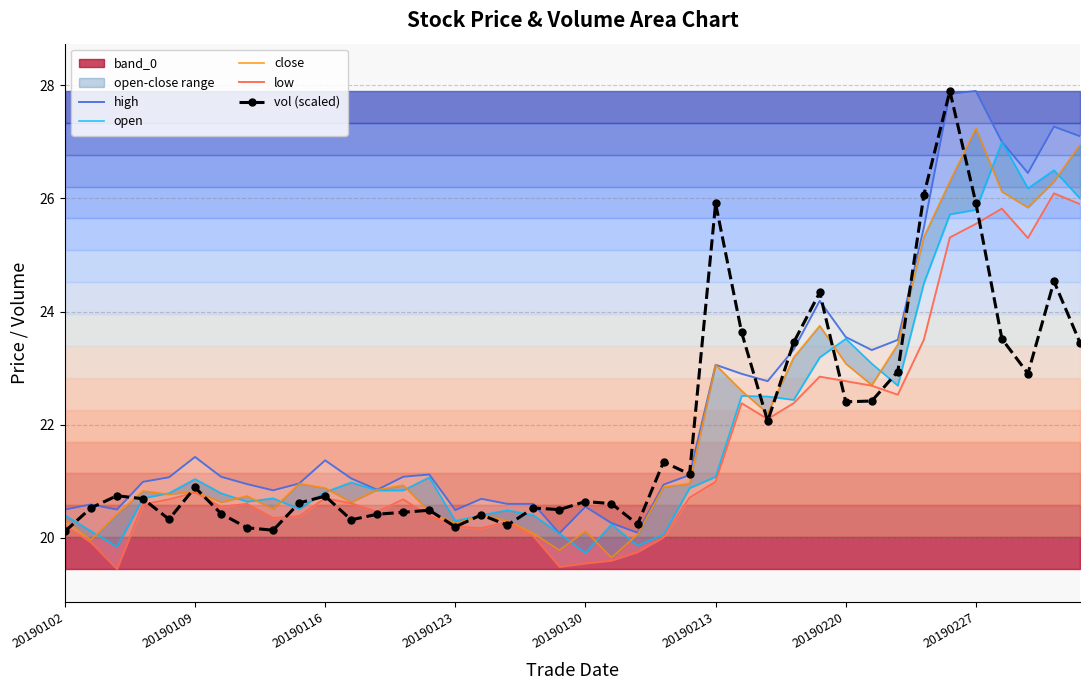

What is the maximum value for vol (scaled)?

27.9